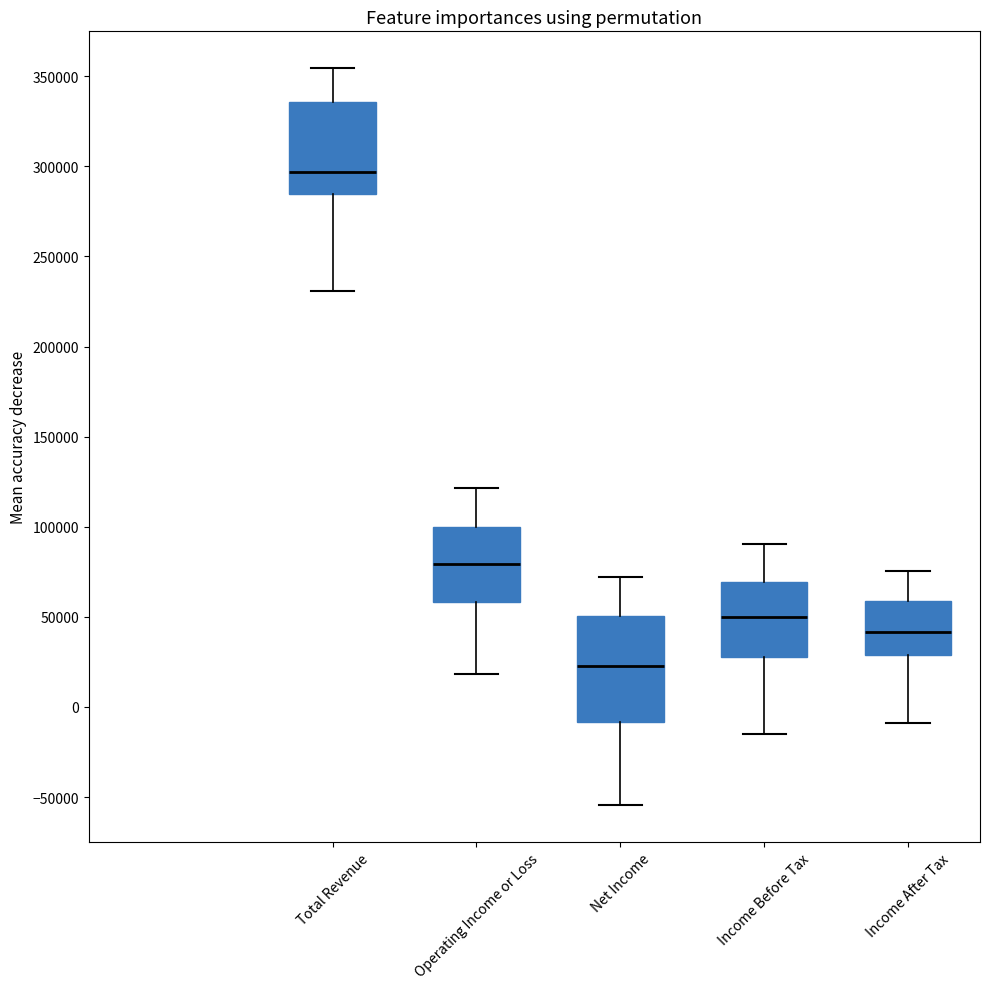

Comparing the boxes themselves (not the whiskers), which one is the tallest?

Net Income